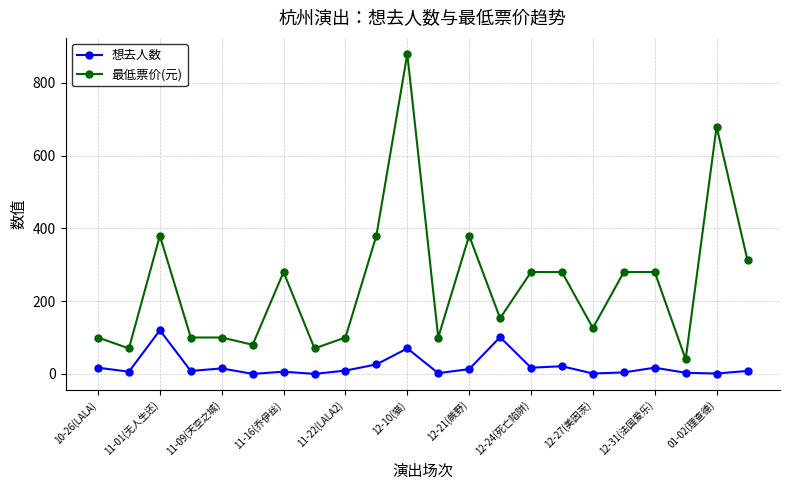

Rank the series by their average value, from lowest to highest.

想去人数, 最低票价(元)